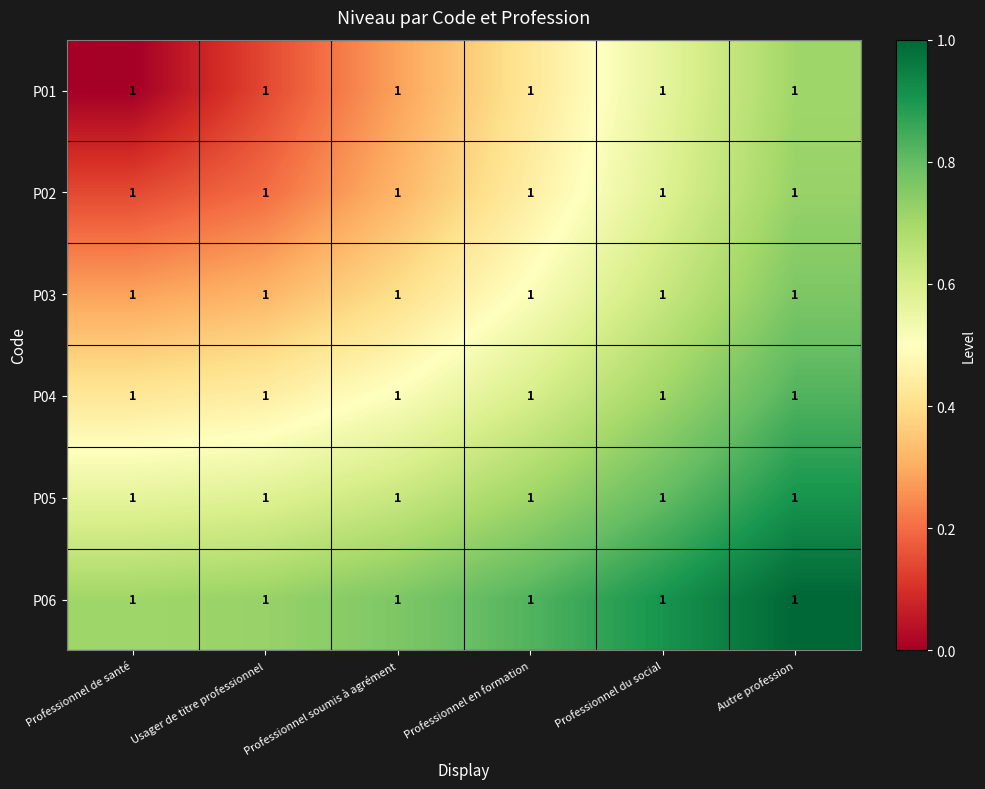

Which series has the largest range (max minus min)?

P01